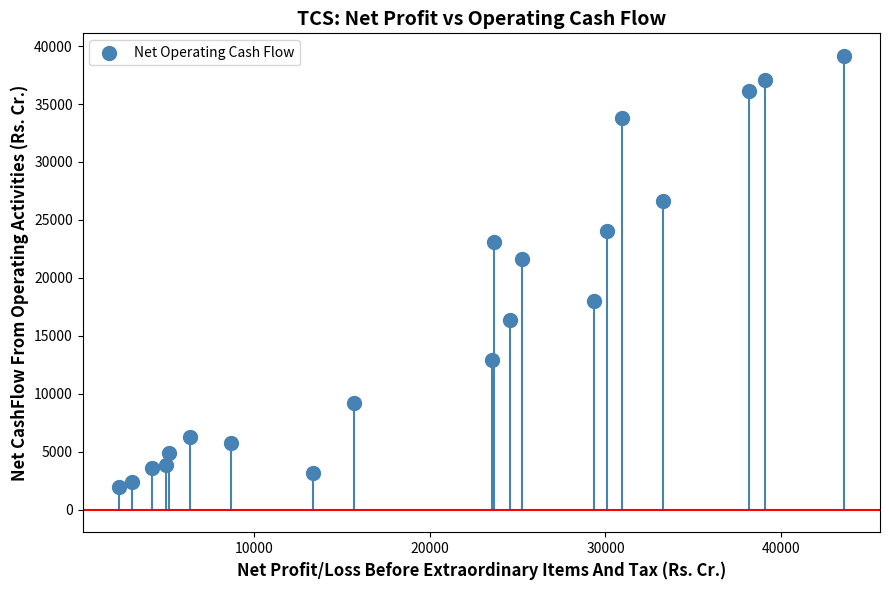

What Y value in the scatter plot is closest to 20560?

21587.0